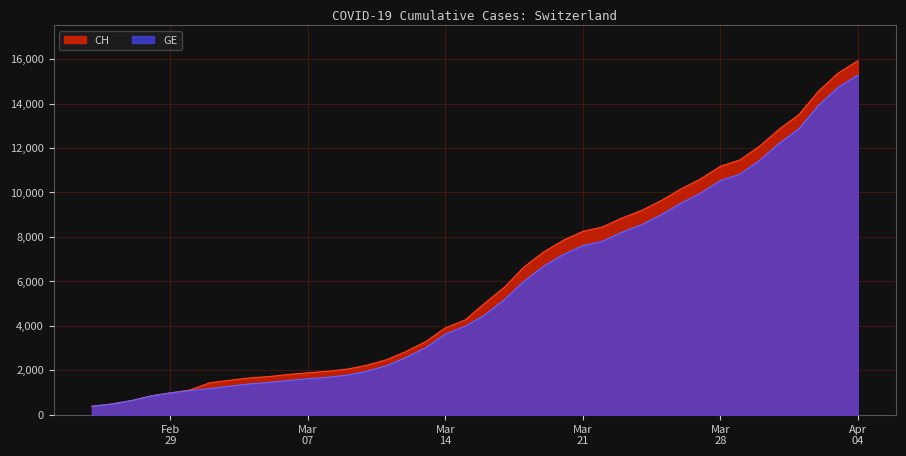

Does the chart display data point markers on the line(s)?

No